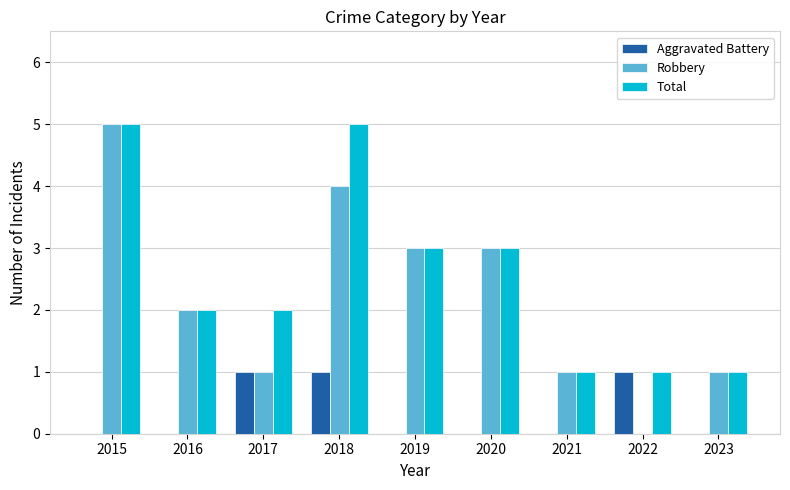

Which series has the largest total across all categories?

Total